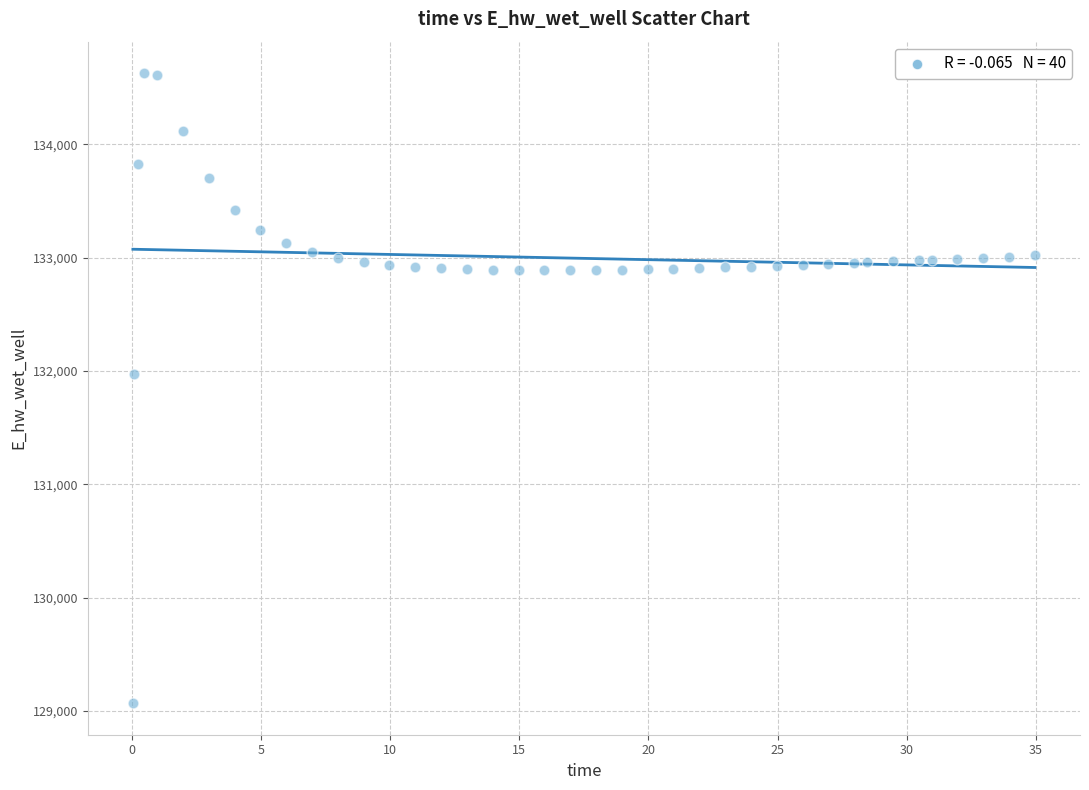

What Y value in the scatter plot is closest to 131847?

131968.7